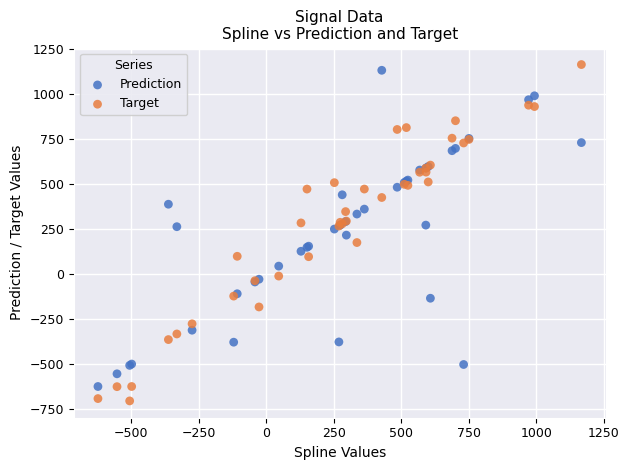

What are all the series names shown in the legend?

Prediction, Target